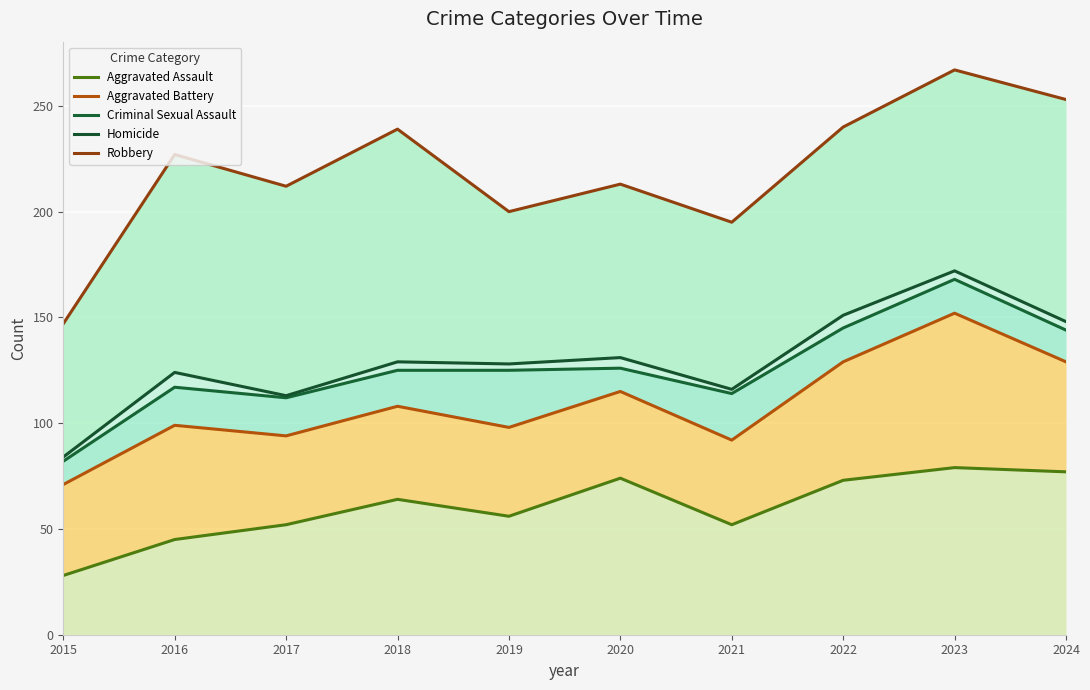

At which category does Criminal Sexual Assault reach its first local valley?

2017